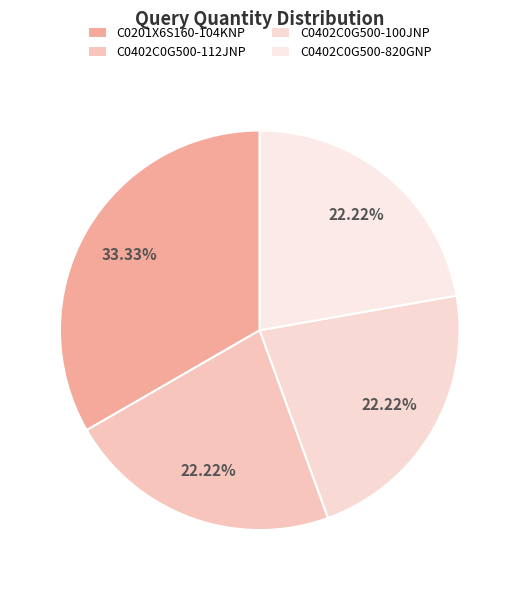

Rank the categories by value from lowest to highest.

C0402C0G500-112JNP, C0402C0G500-100JNP, C0402C0G500-820GNP, C0201X6S160-104KNP